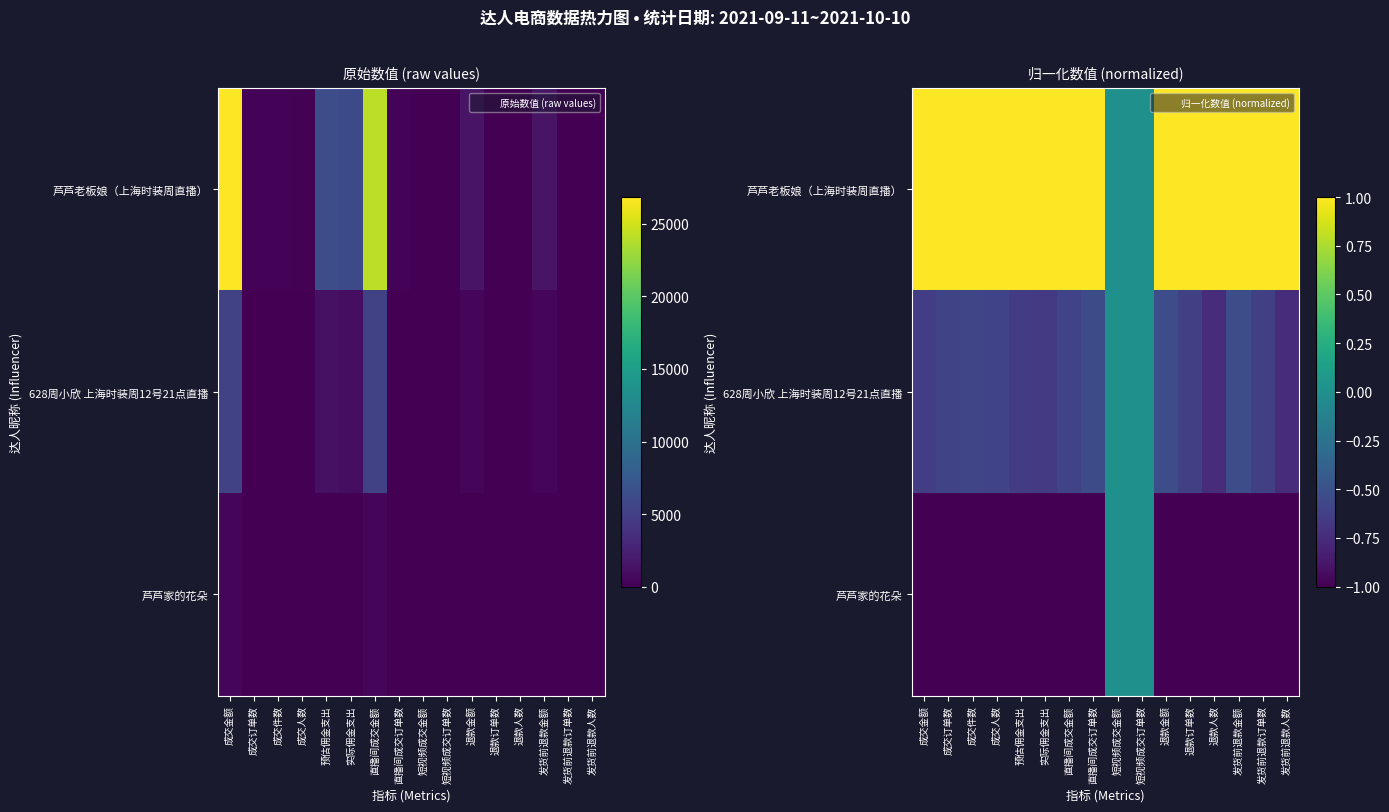

At which category is the sum across all series the highest?

短视频成交金额